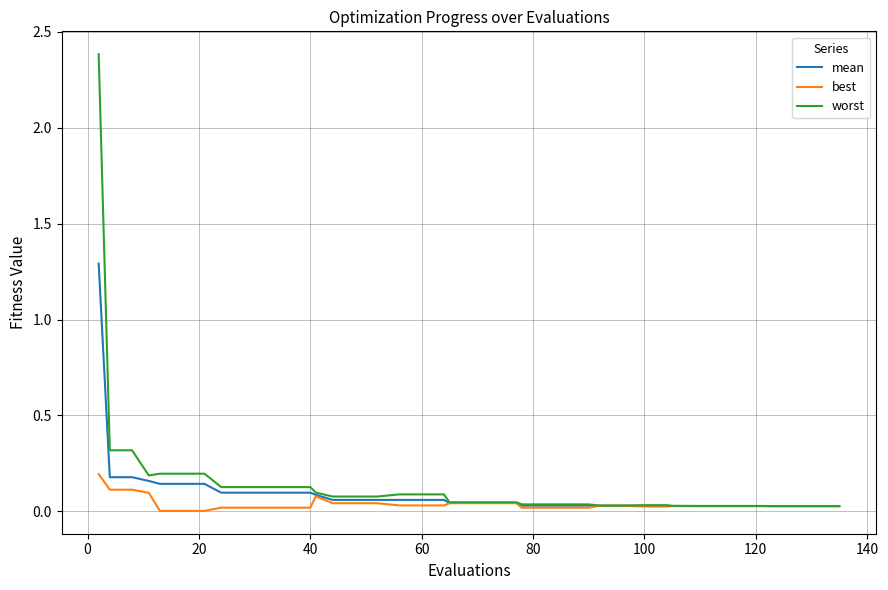

Rank the series by their maximum value, from lowest to highest.

best, mean, worst